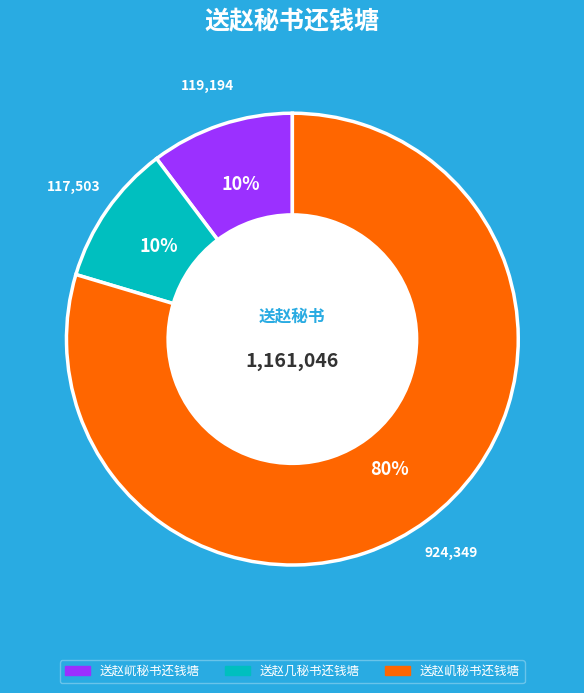

To the nearest percent, what portion does 送赵几秘书还钱塘 represent?

10%